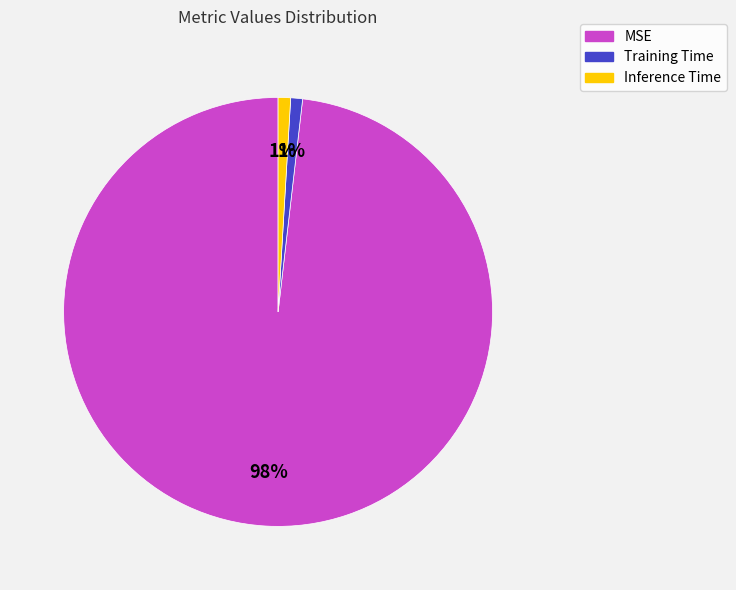

Is it true that MSE is 85% of the pie?

False